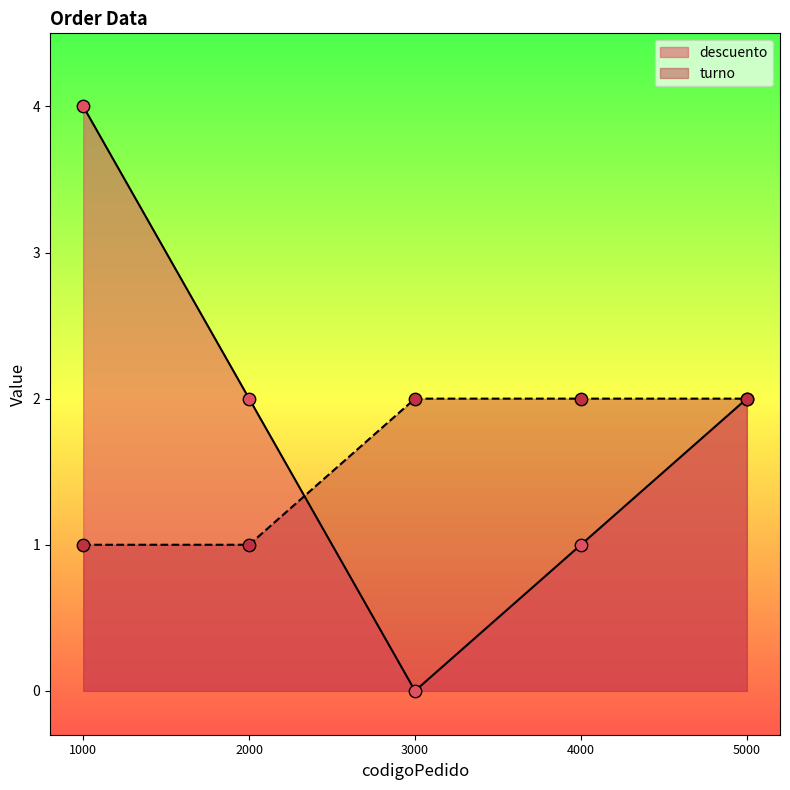

Which series has the widest spread of Y values?

descuento